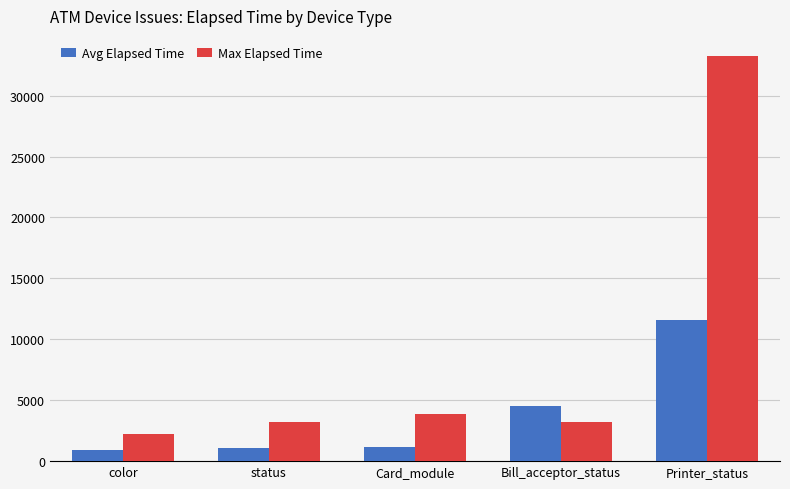

At which label is Max Elapsed Time closest to 17751?

Card_module